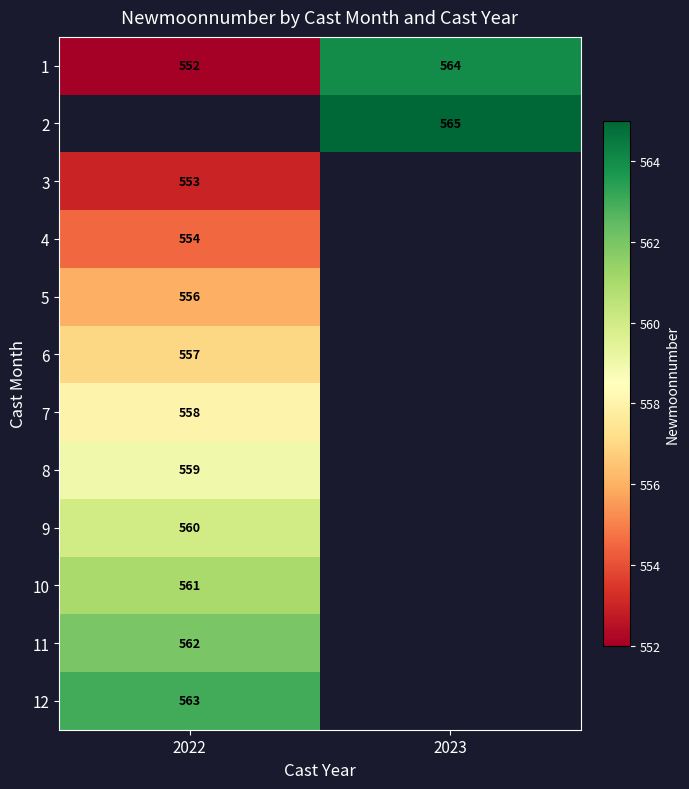

The 12 series shows 224 at 2022. True or false?

False